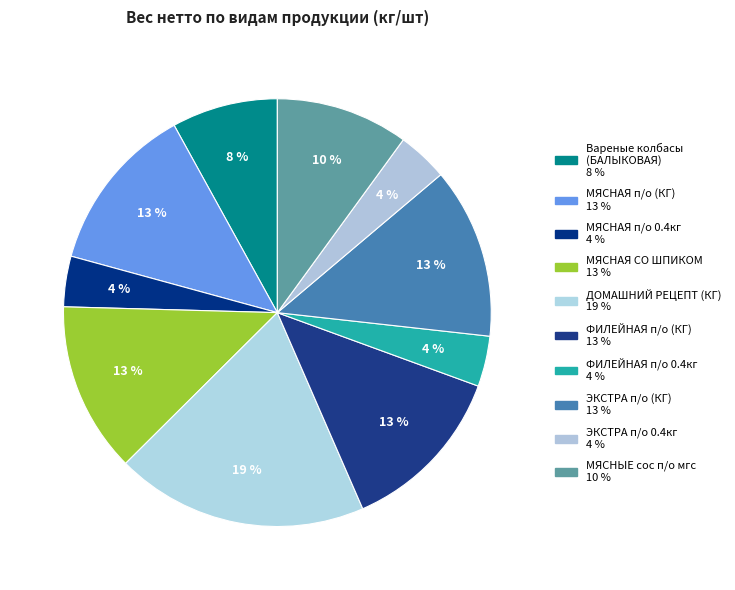

Does any single category account for the majority?

No